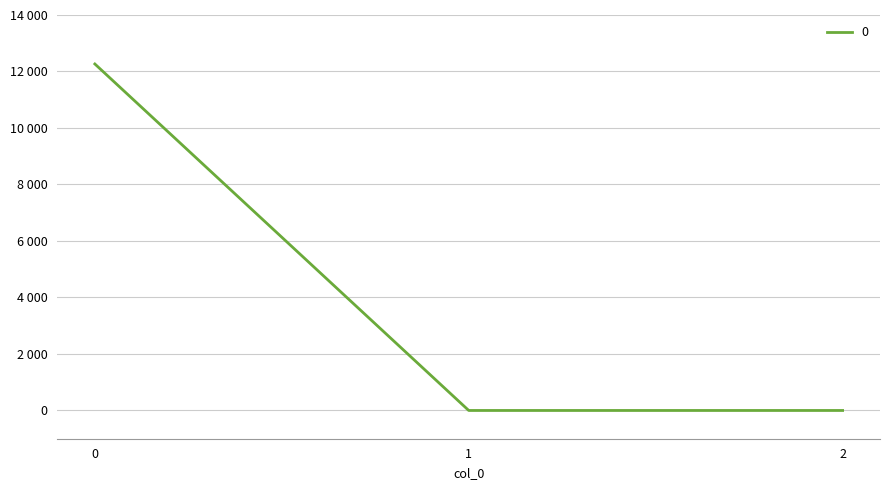

What is the greatest value displayed?

12266.2